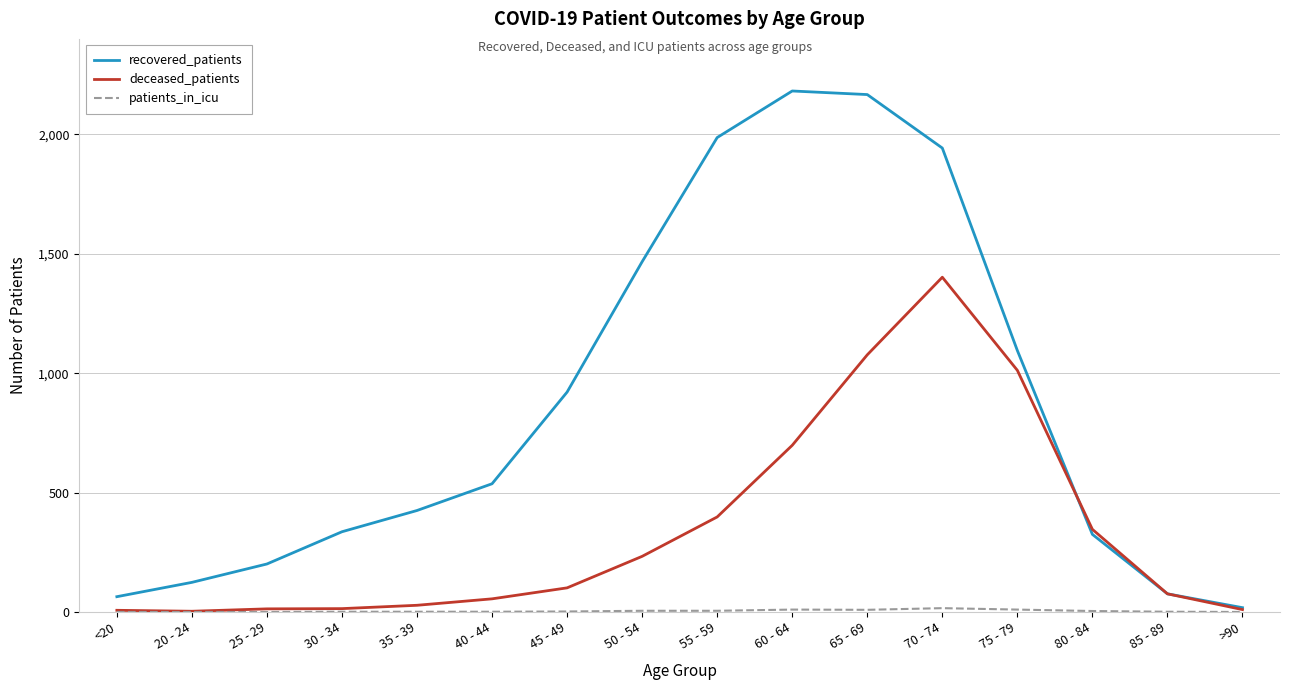

What is the sum of the recovered_patients values at 40 - 44 and <20?

601